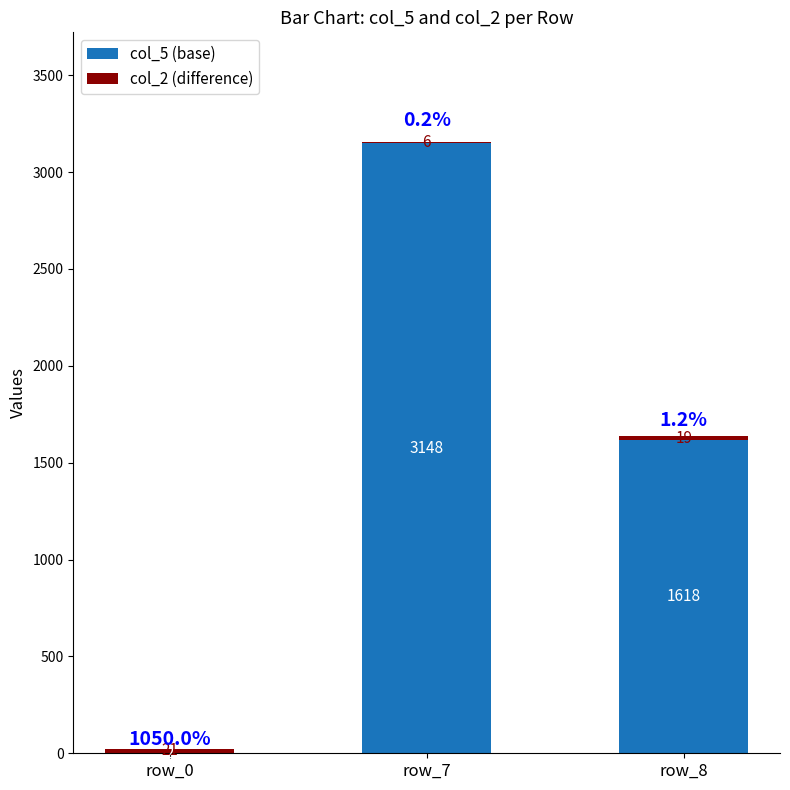

What is the sum of the col_5 (base) values at row_8 and row_0?

1620